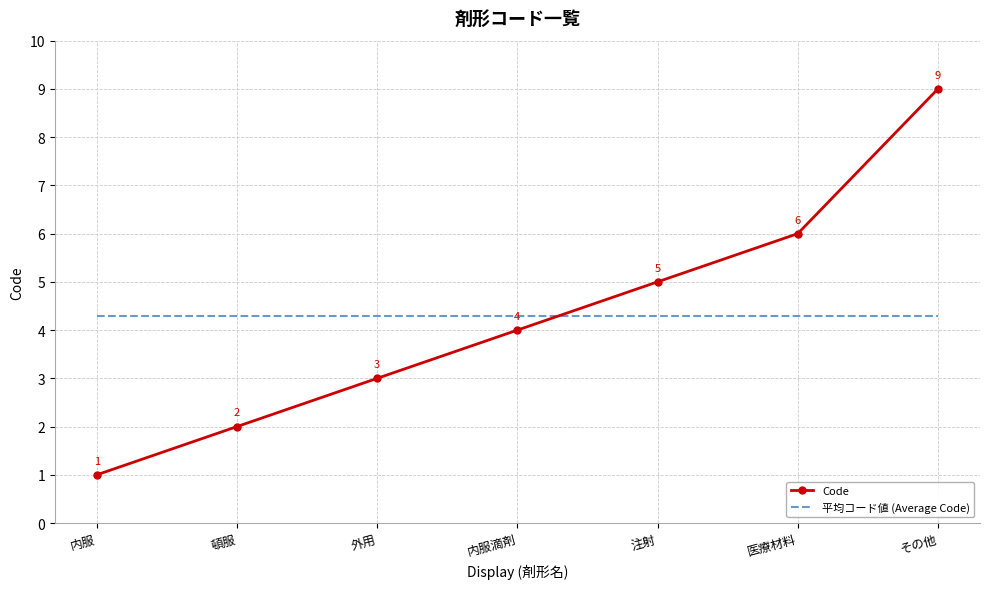

The 平均コード値 (Average Code) series shows 4.3 at 外用. True or false?

True